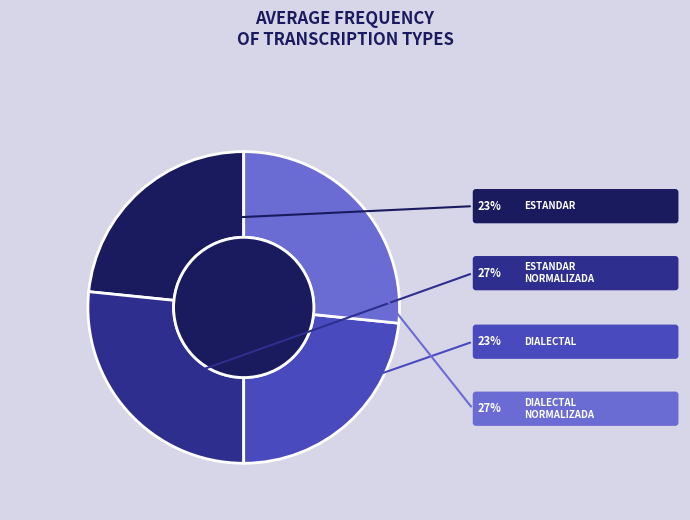

Does any single category account for the majority?

No